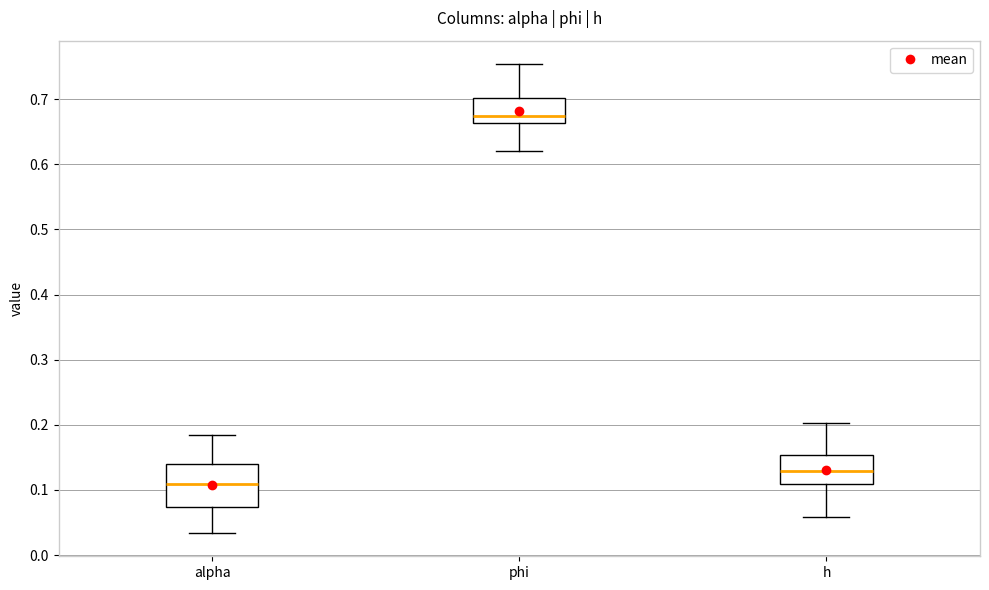

Reading left to right, transcribe this box plot: for each box, give where its median line is, the range the box spans, and where its two whiskers end, as read against the y-axis. The values are not printed on the chart, so give them approximately, as read against the axis.

alpha: median 0.11, box 0.07 to 0.14, whiskers 0.03 to 0.19
phi: median 0.67, box 0.66 to 0.70, whiskers 0.62 to 0.75
h: median 0.13, box 0.11 to 0.15, whiskers 0.06 to 0.20